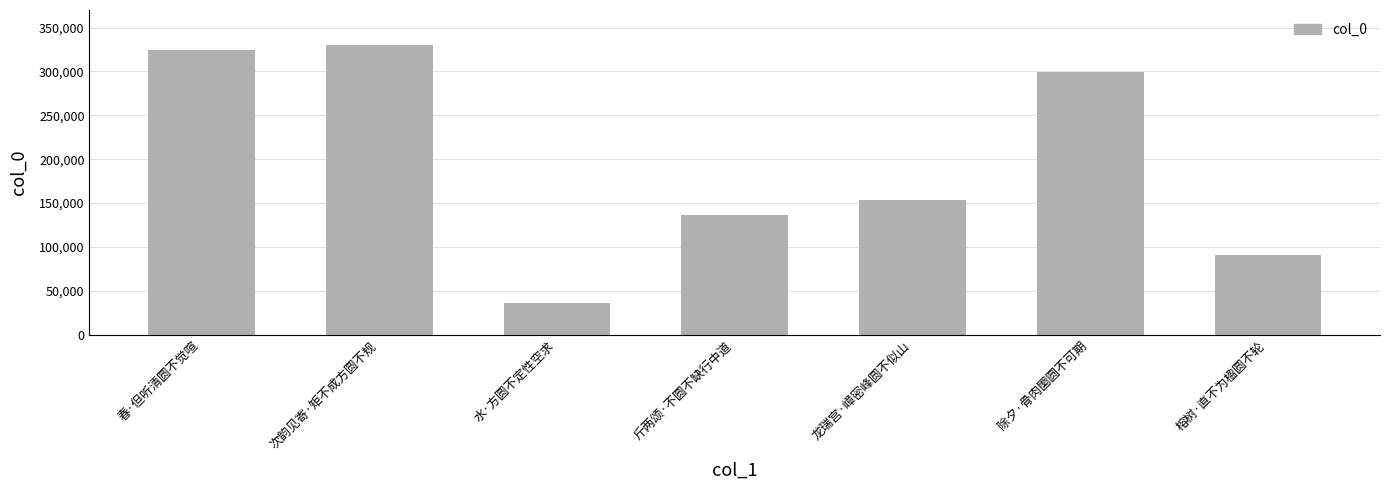

Rank the categories by value from lowest to highest.

水·方圆不定性空求, 榕树·直不为楹圆不轮, 斤两颂·不圆不缺行中道, 龙瑞宫·嶂密峰圆不似山, 除夕·骨肉圞圆不可期, 春·但听清圆不觉喧, 次韵见寄·矩不成方圆不规